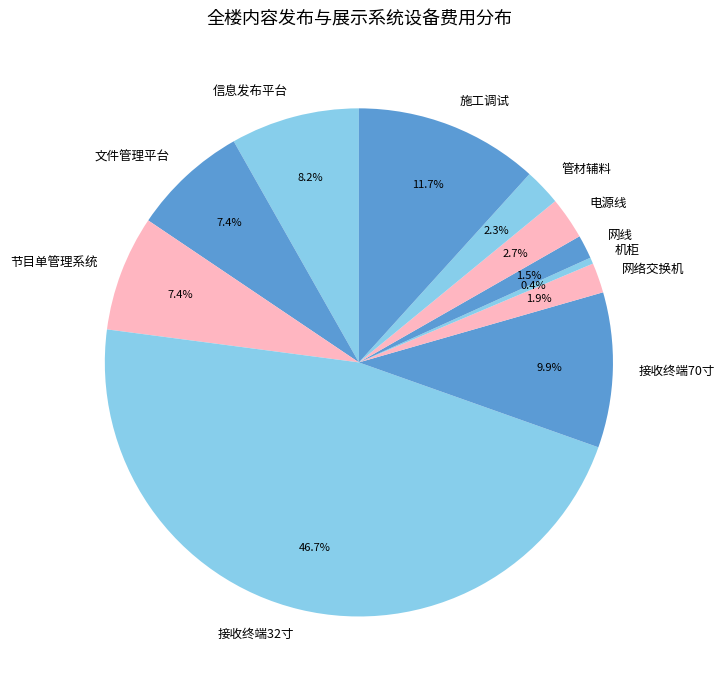

To the nearest percent, what is the difference between the 接收终端70寸 and 机柜 slice percentages?

9%